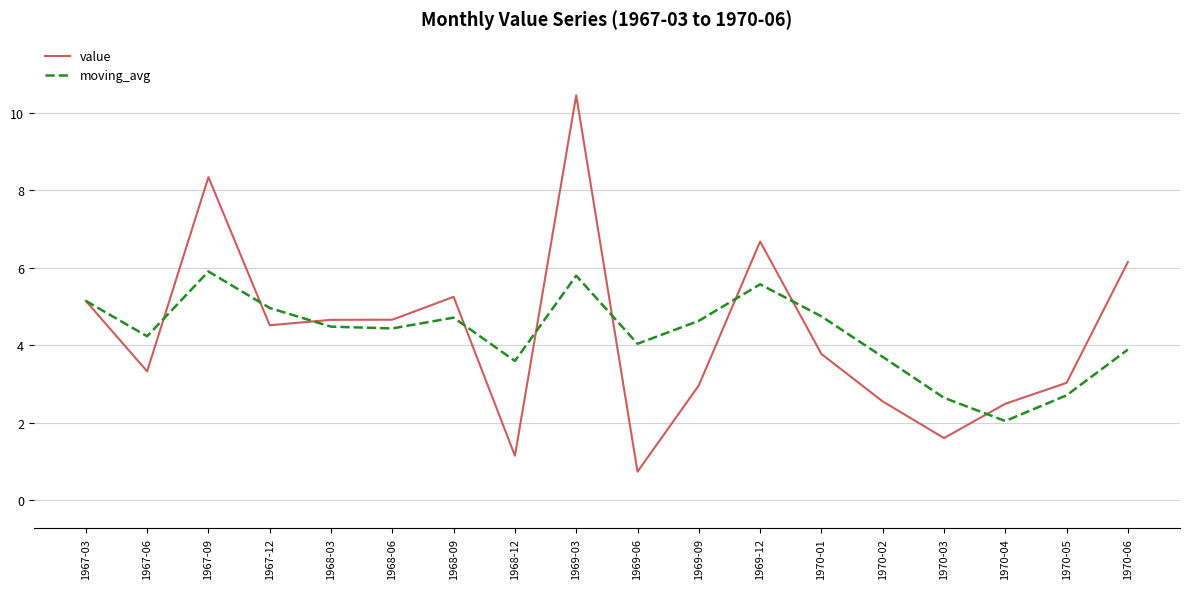

In value, how many points are lower than both neighbors (excluding endpoints)?

5